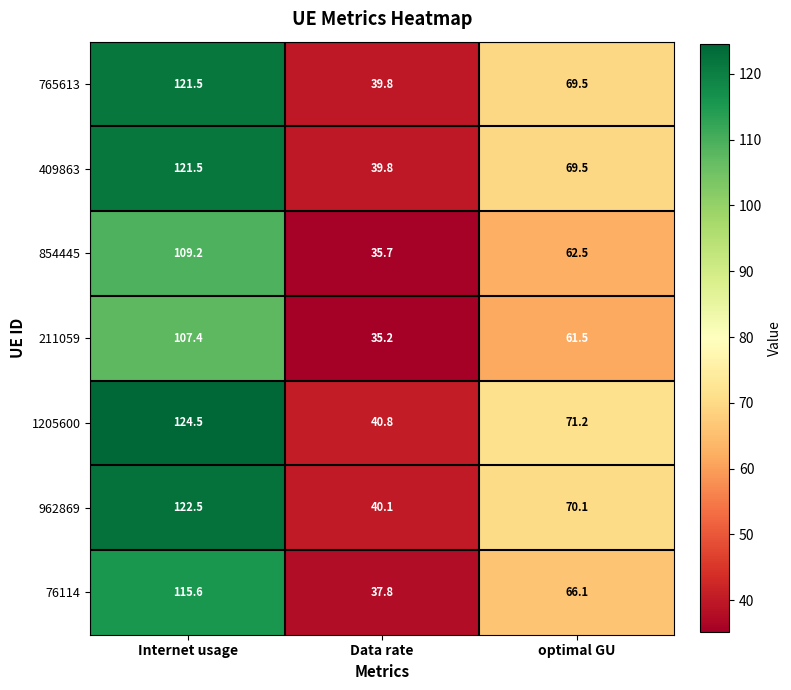

At how many categories does at least one series exceed 104?

1